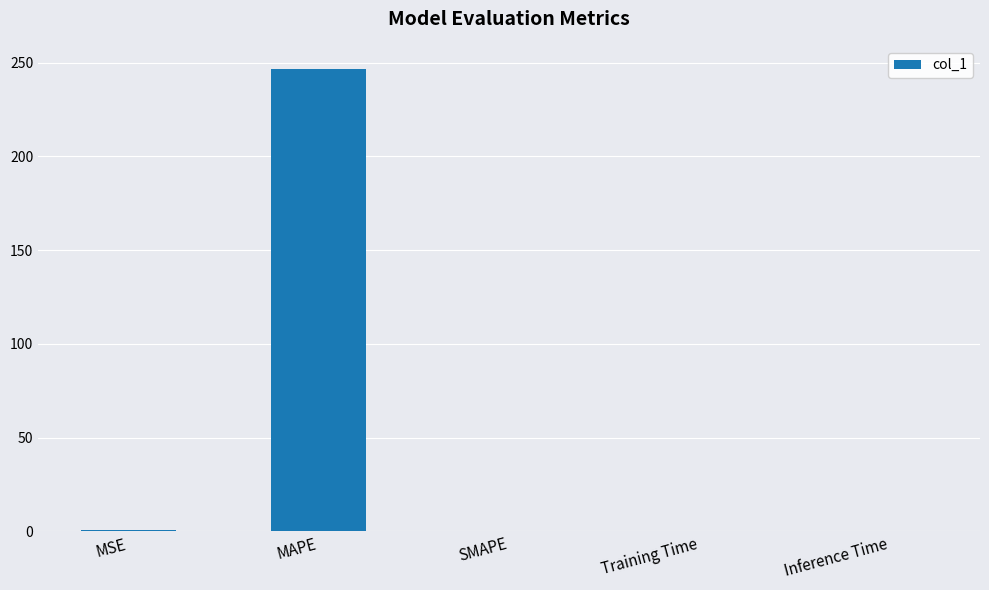

How many distinct data groups are displayed?

1